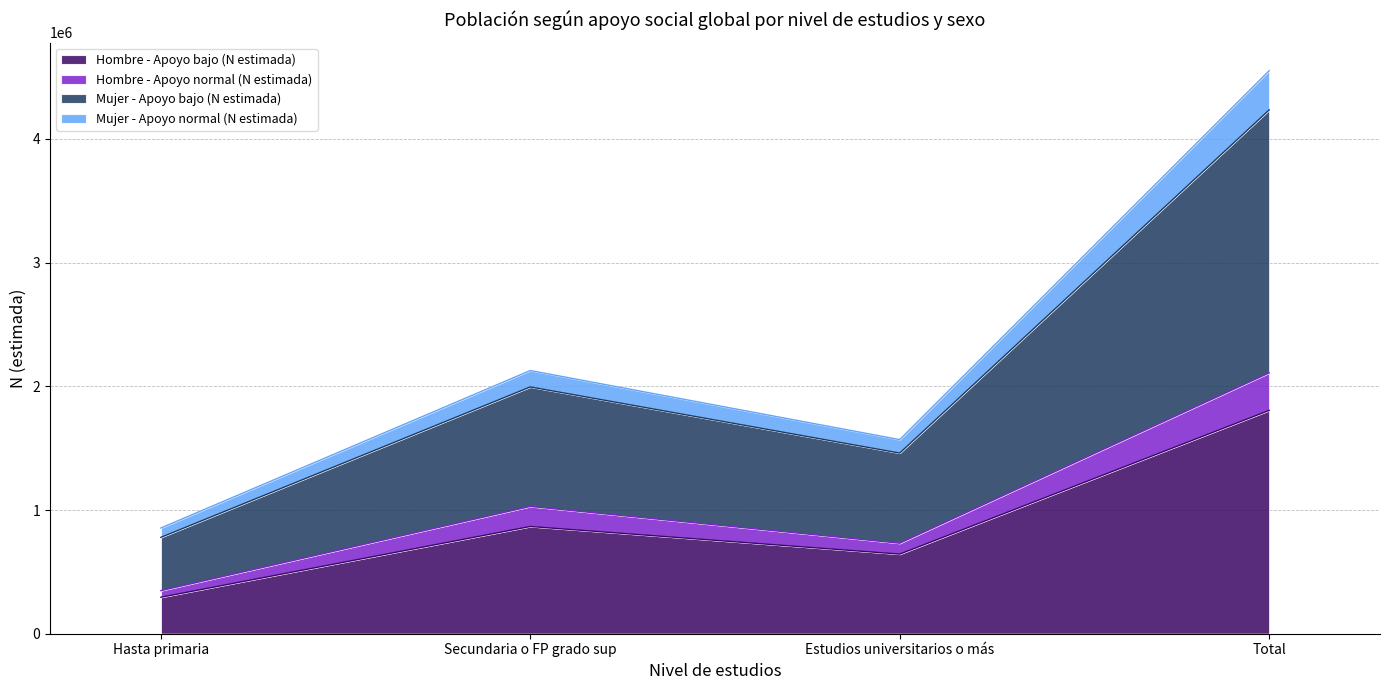

Count the number of data series in this chart.

4